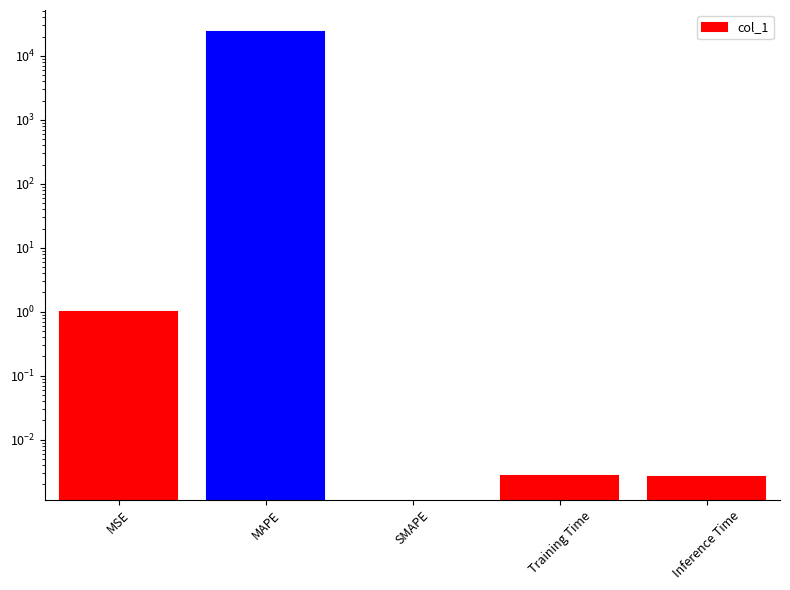

The chart shows a value of 1.0 at MSE. True or false?

True